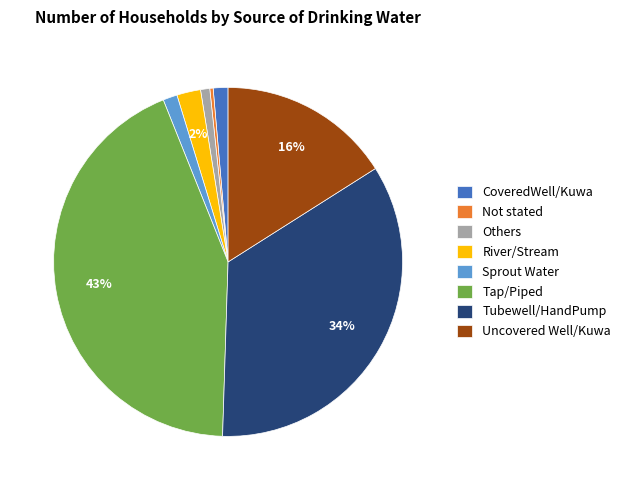

Which category has the biggest portion of the pie?

Tap/Piped